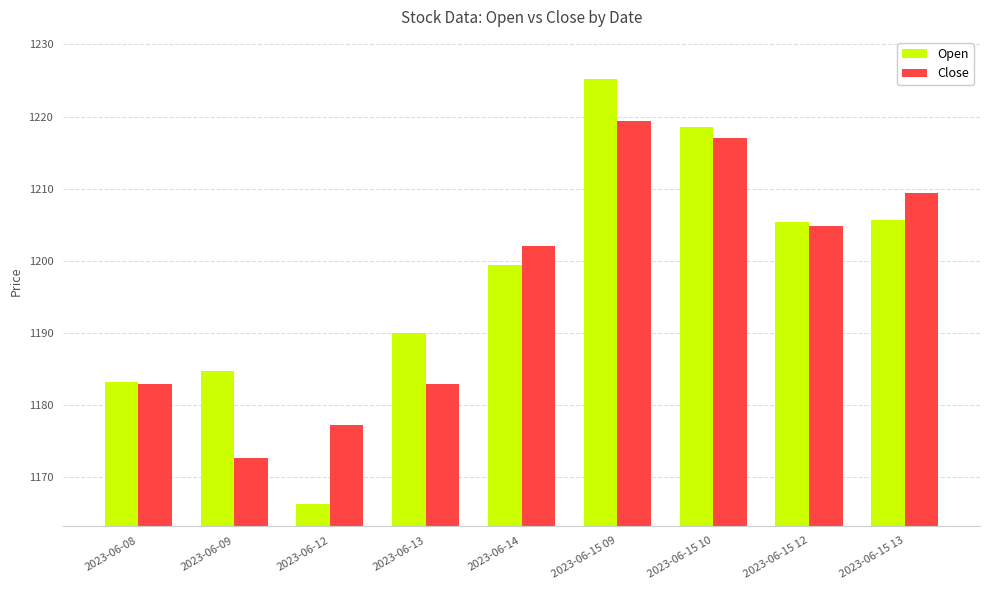

What is the maximum value for Close?

1219.3